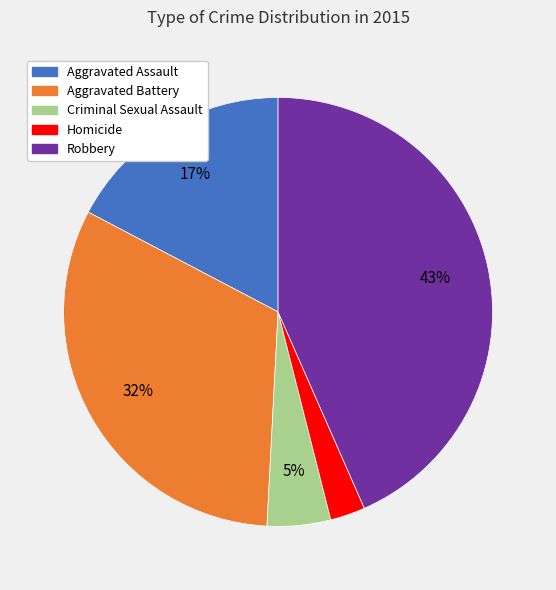

What percentage is the Criminal Sexual Assault slice, to the nearest percent?

5%